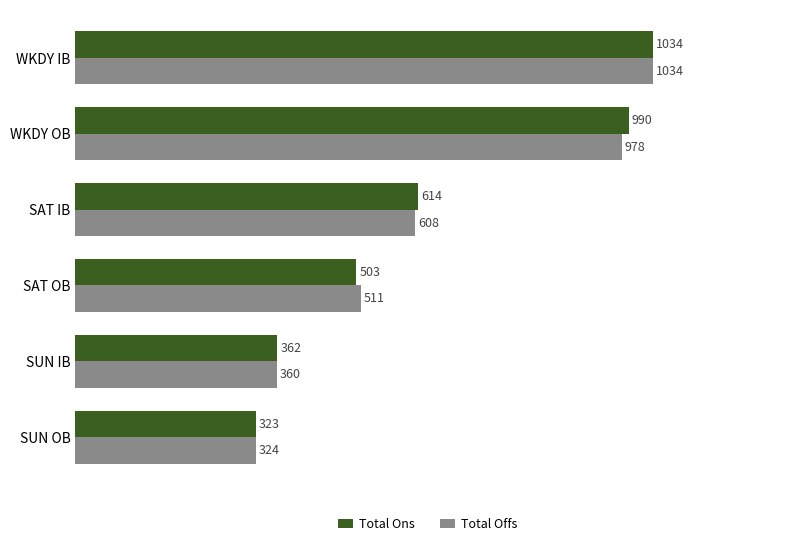

At which label is Total Offs closest to 678?

SAT IB